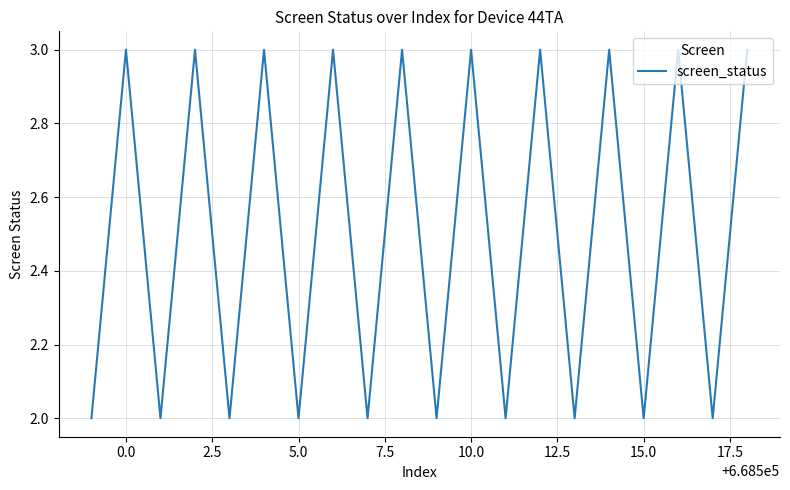

Does the chart display data point markers on the line(s)?

No